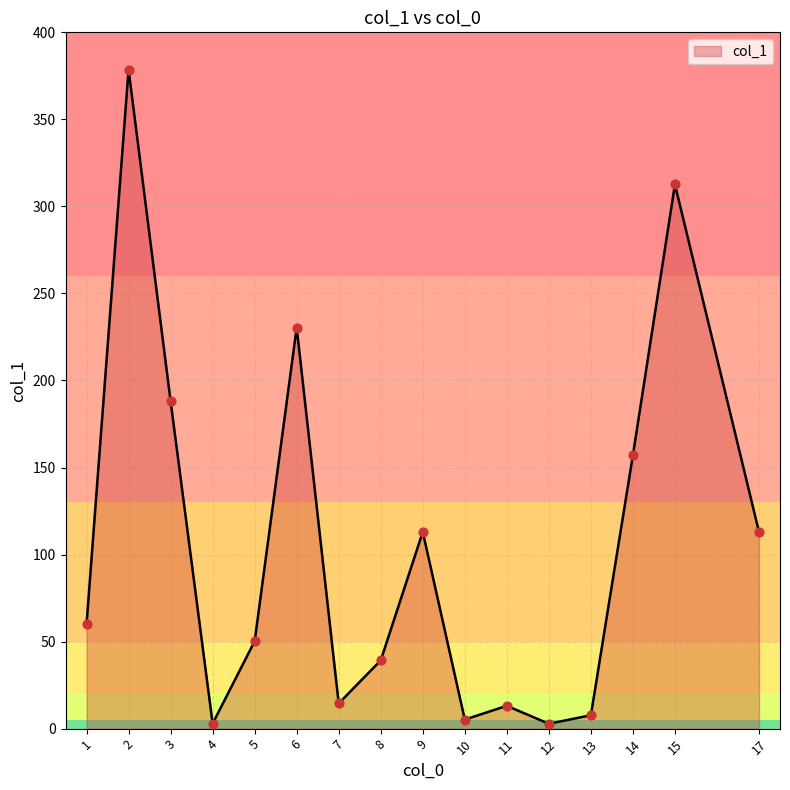

What is the change in value from 1 to 9?

+53.0